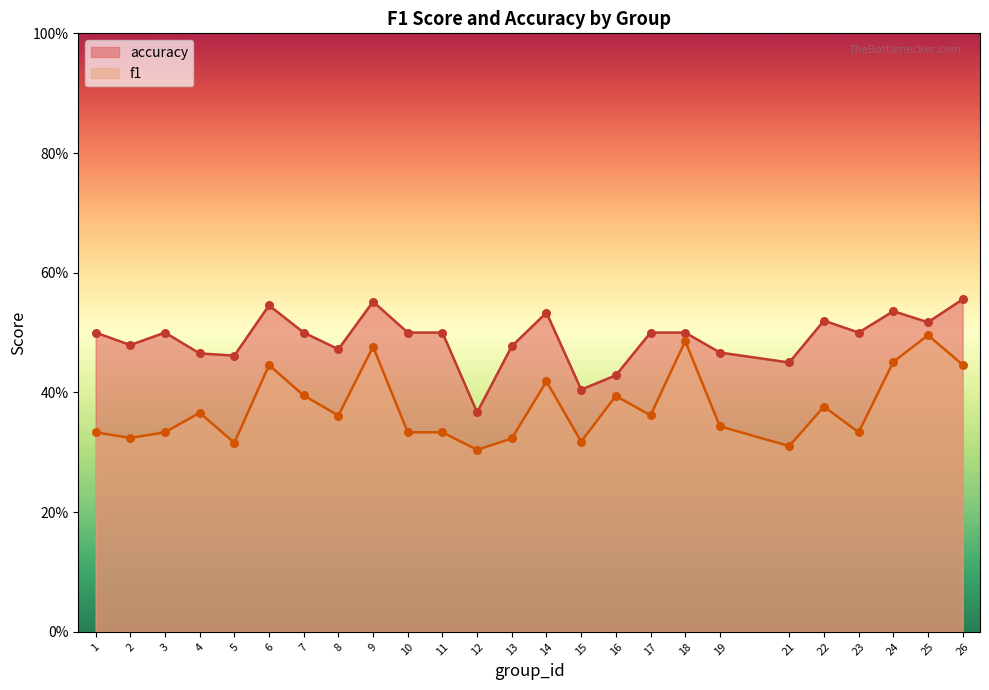

Which series has the largest total across all categories?

accuracy